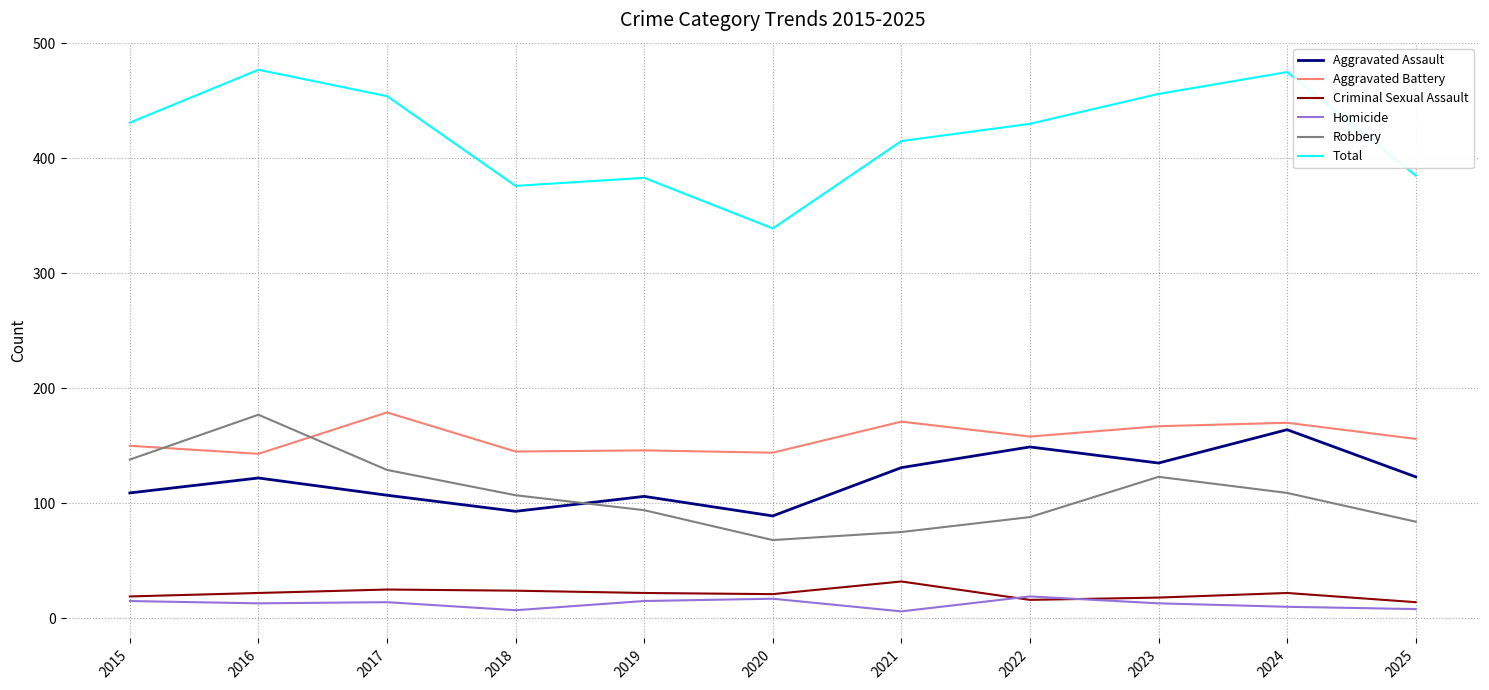

True or false: Homicide and Aggravated Battery cross at least once.

False